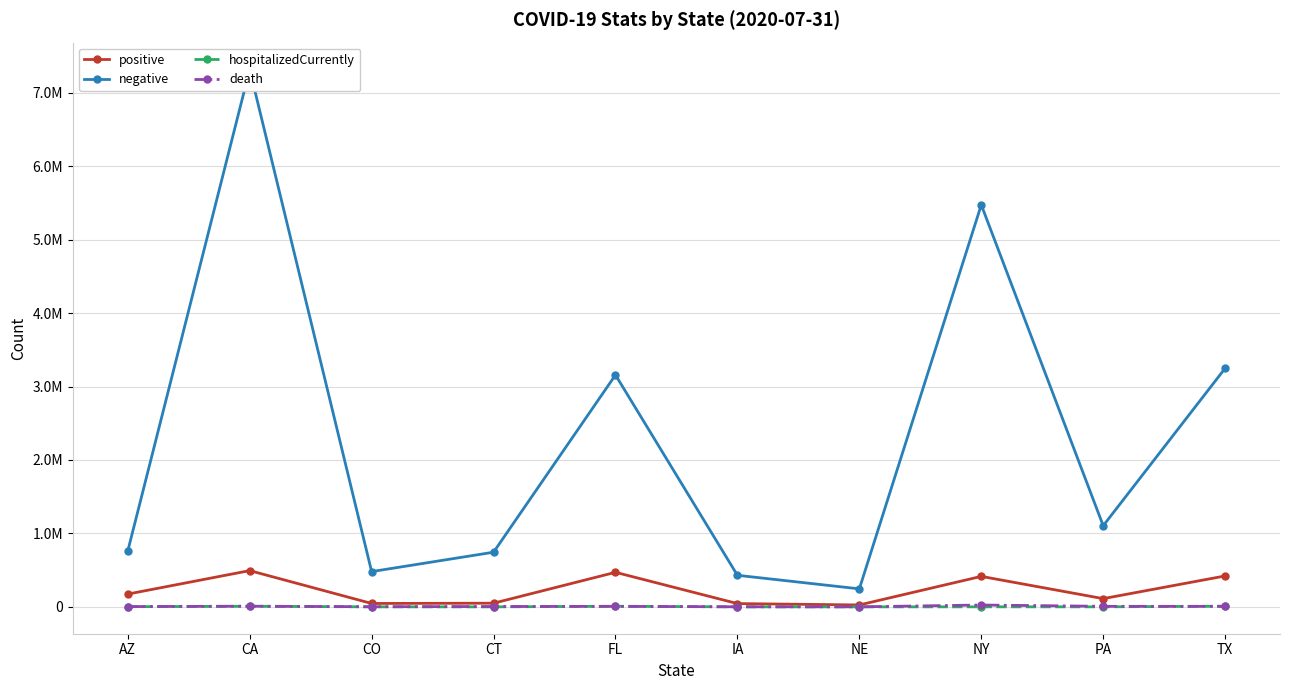

Reading left to right, transcribe all the data shown in this chart.

positive: AZ=174010	CA=493588	CO=46204	CT=49810	FL=470386	IA=44582	NE=25766	NY=415014	PA=112048	TX=420946
negative: AZ=759733	CA=7317453	CO=480142	CT=744186	FL=3157702	IA=429830	NE=245190	NY=5474223	PA=1104824	TX=3248806
hospitalizedCurrently: AZ=2302	CA=7999	CO=350	CT=69	FL=8209	IA=225	NE=150	NY=576	PA=522	TX=9336
death: AZ=3694	CA=9005	CO=1691	CT=4432	FL=6966	IA=867	NE=328	NY=25150	PA=7189	TX=6569